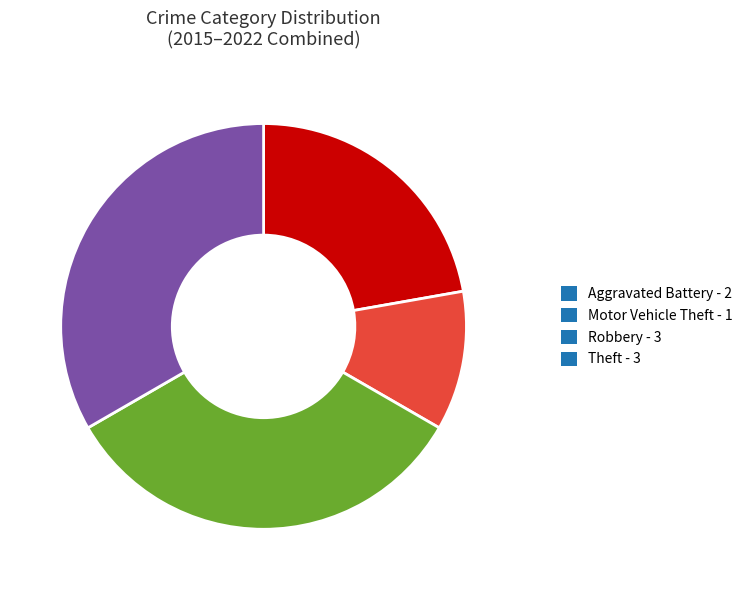

What is the smallest slice in the pie chart?

Motor Vehicle Theft